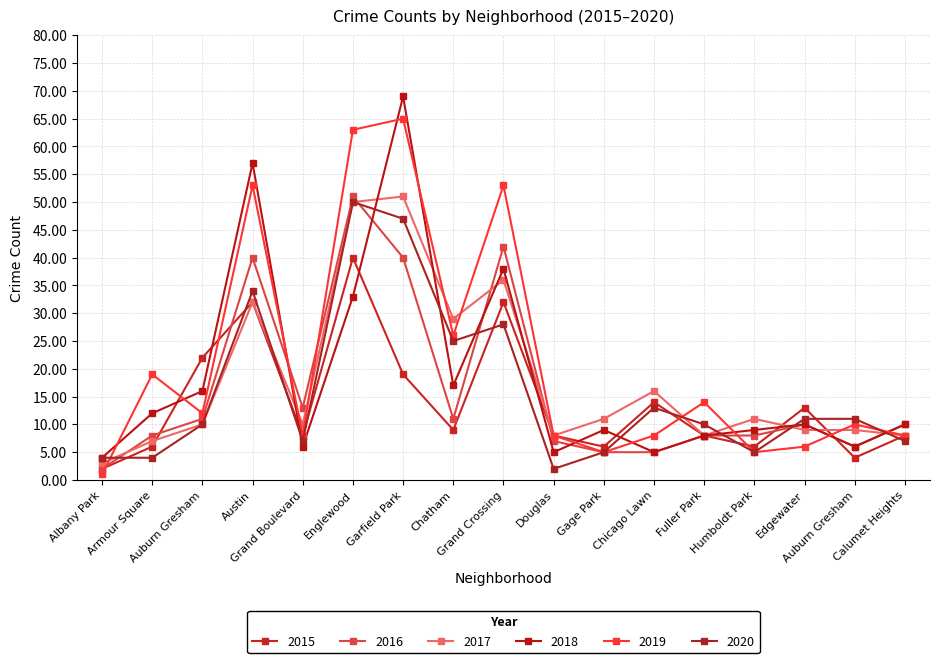

Which category has the lowest value in the 2019 series?

Albany Park